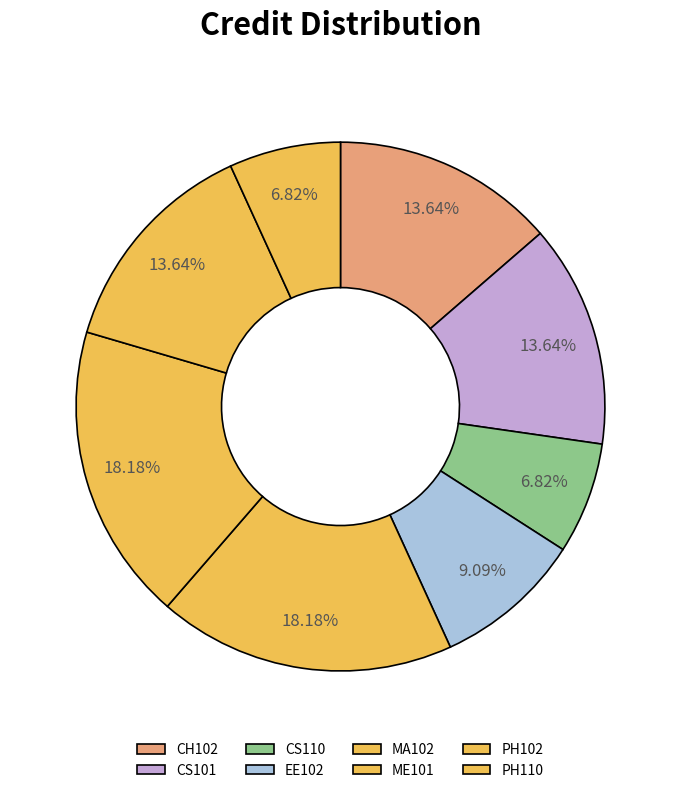

Count the number of slices in the pie.

8